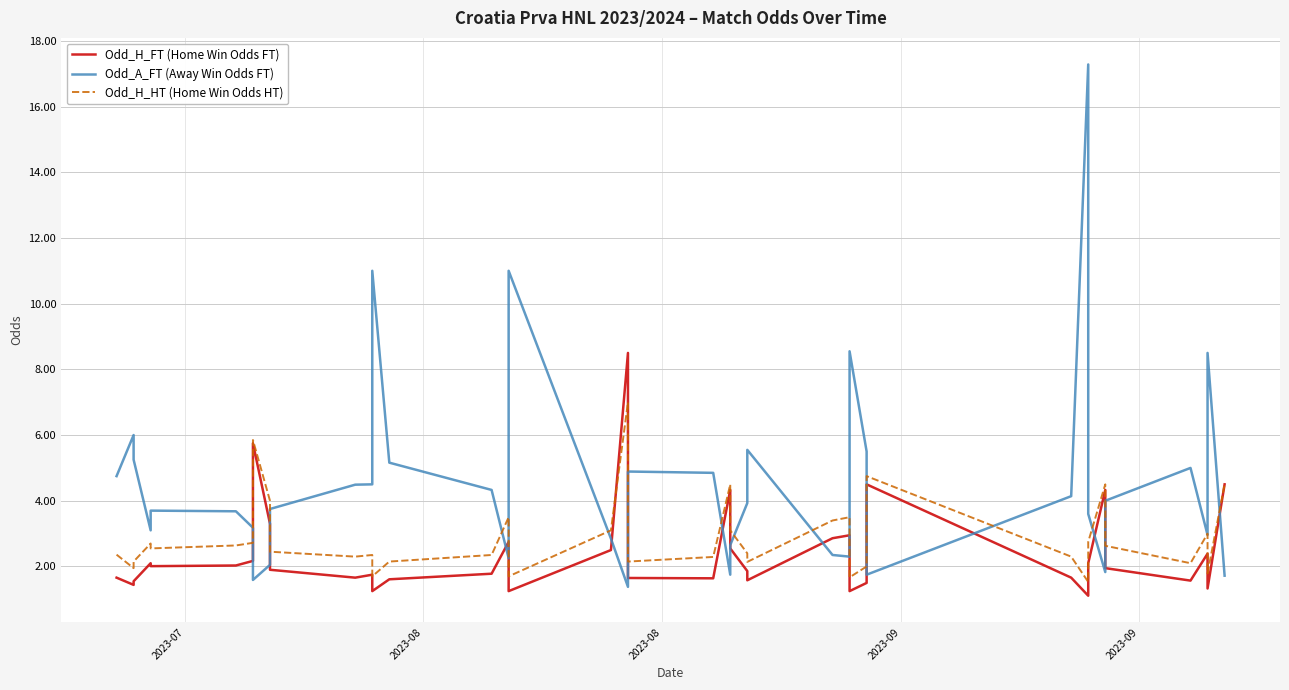

Which series has the largest total across all categories?

Odd_A_FT